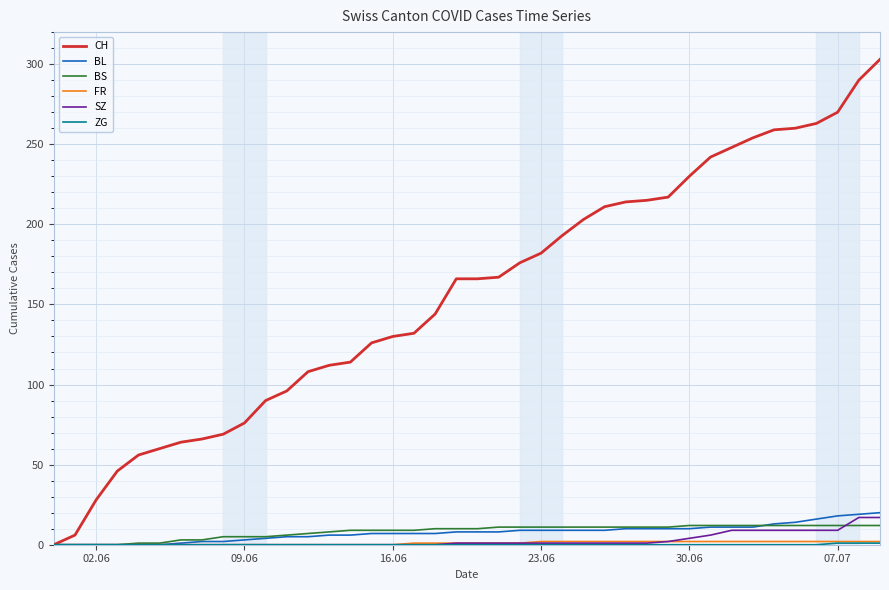

How many lines are shown in the chart?

6